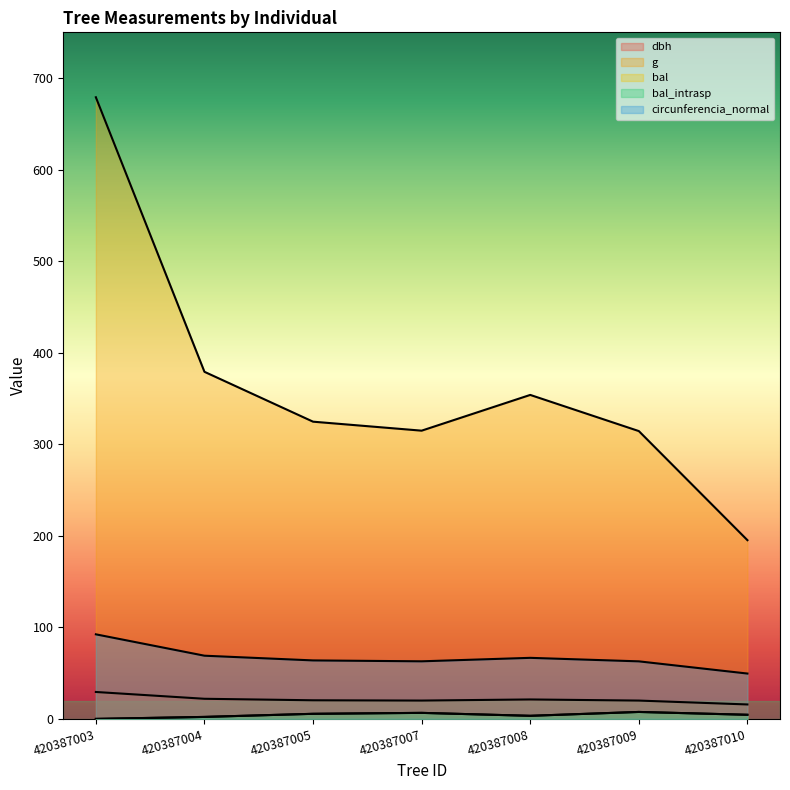

Rank the categories by bal_intrasp value from lowest to highest.

420387003, 420387004, 420387008, 420387010, 420387005, 420387007, 420387009